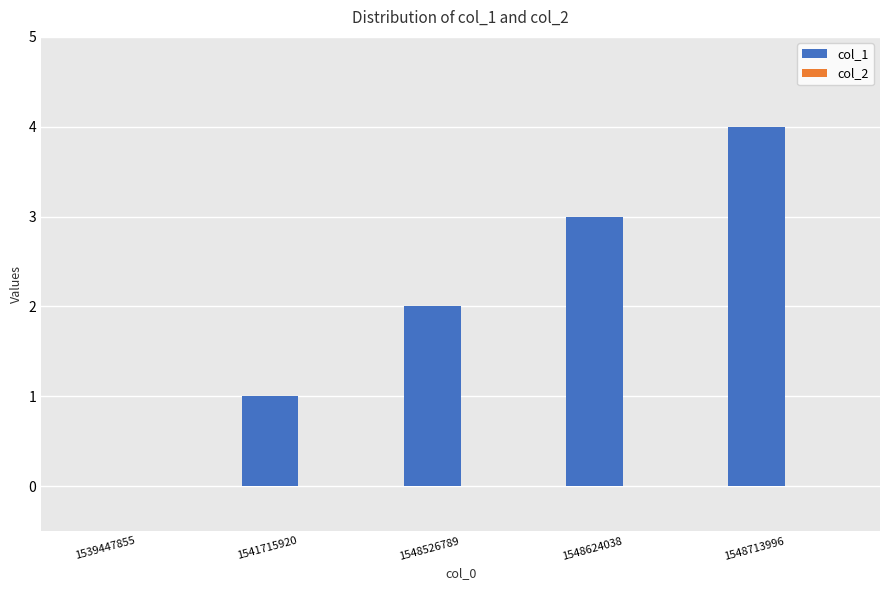

What is the change in value from 1539447855 to 1548624038?

+3